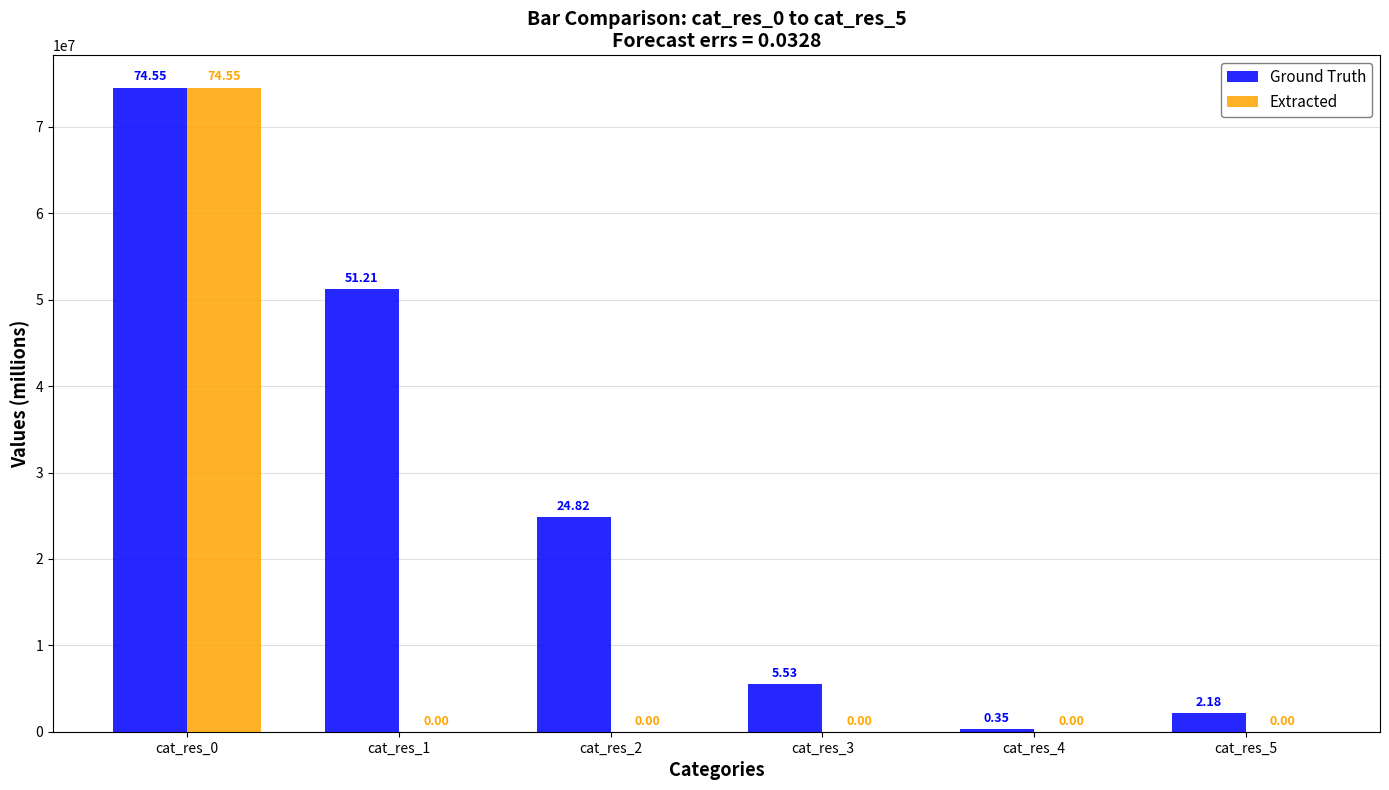

Which series has the widest spread of values?

Extracted